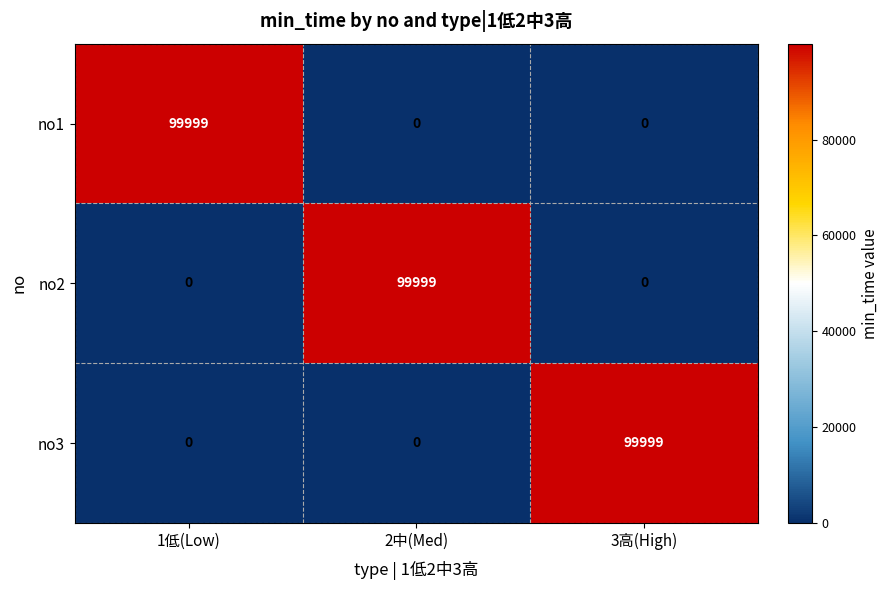

What is the average value of the no3 series?

33333